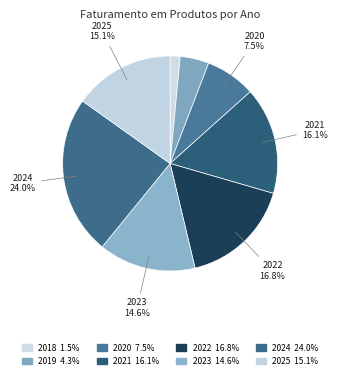

Count the number of slices in the pie.

8